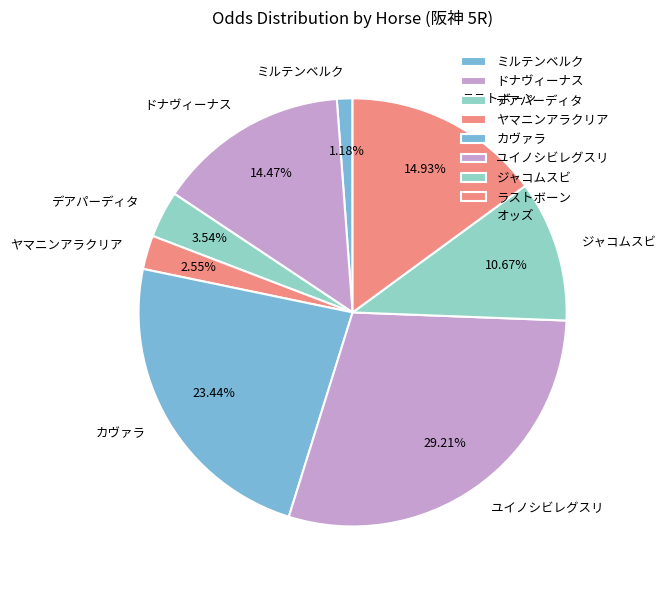

To the nearest percent, what portion does ユイノシビレグスリ represent?

29%